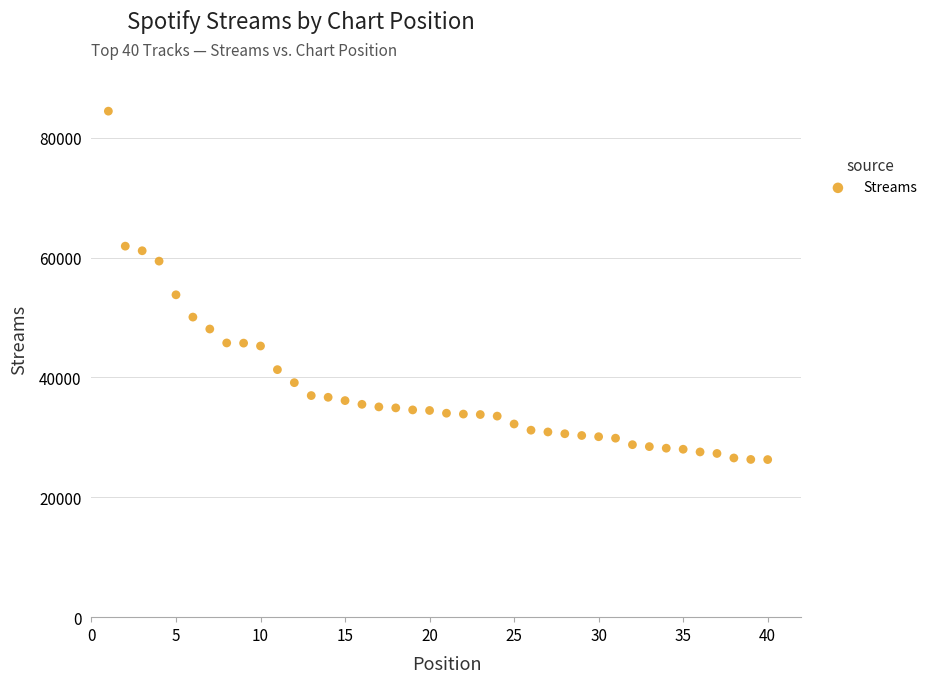

What Y value in the scatter plot is closest to 55372?

53799